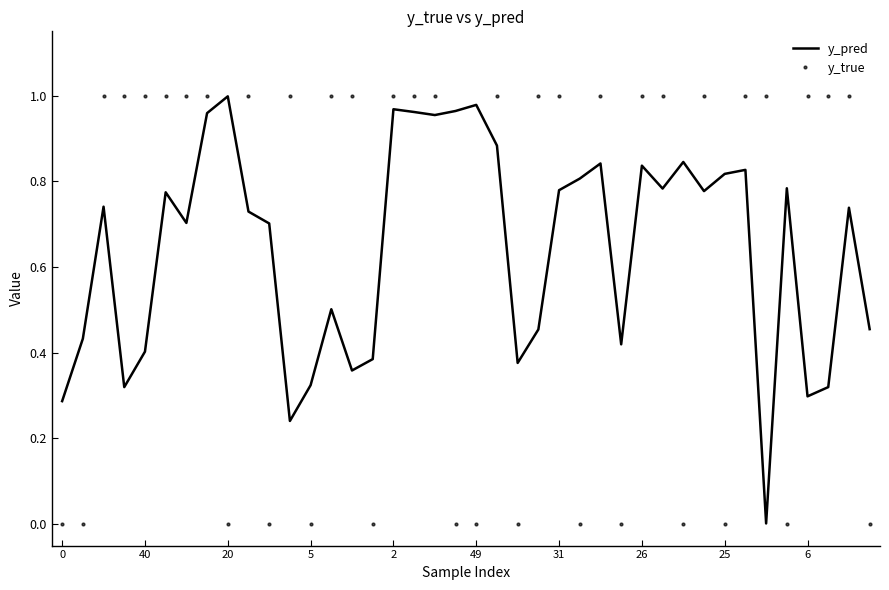

After their last crossing, which series has the higher values: y_pred or y_true?

y_pred